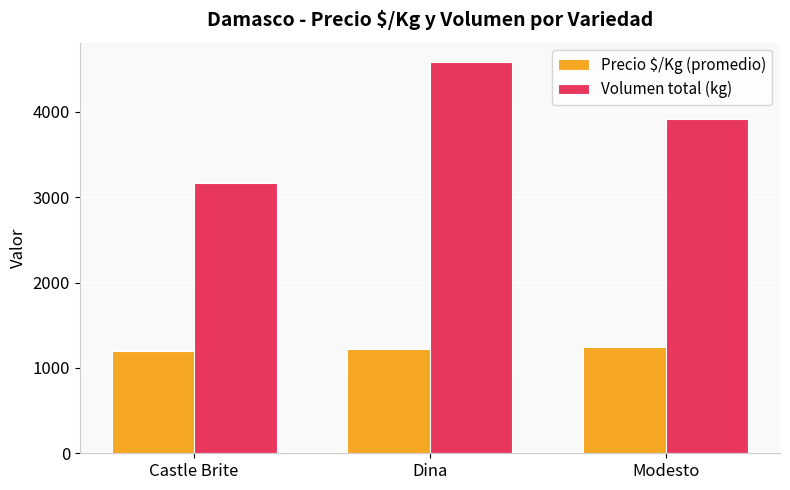

What is the lowest value of the Precio $/Kg (promedio) series?

1198